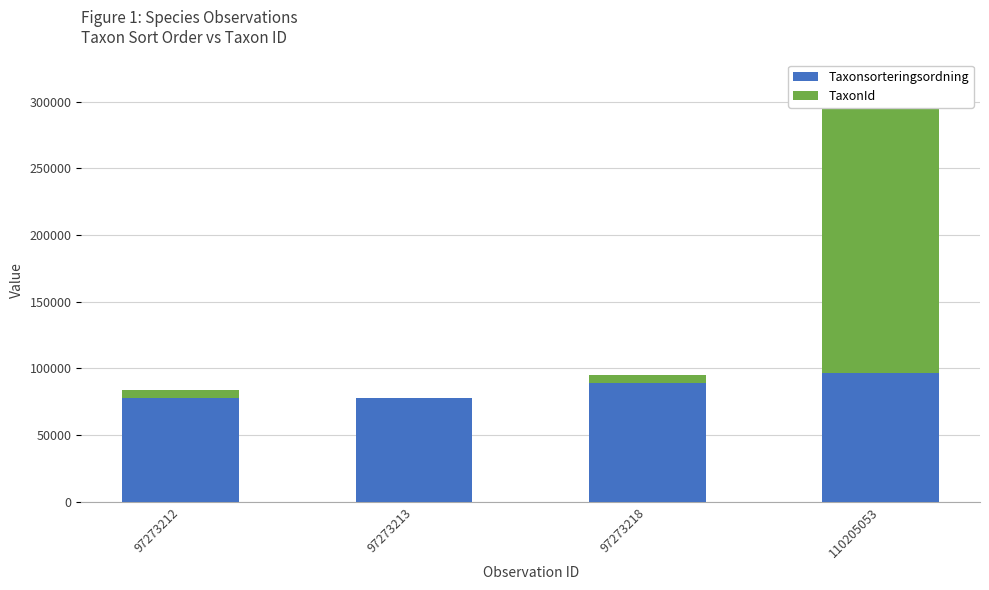

How many values in the Taxonsorteringsordning series are below 89356?

2